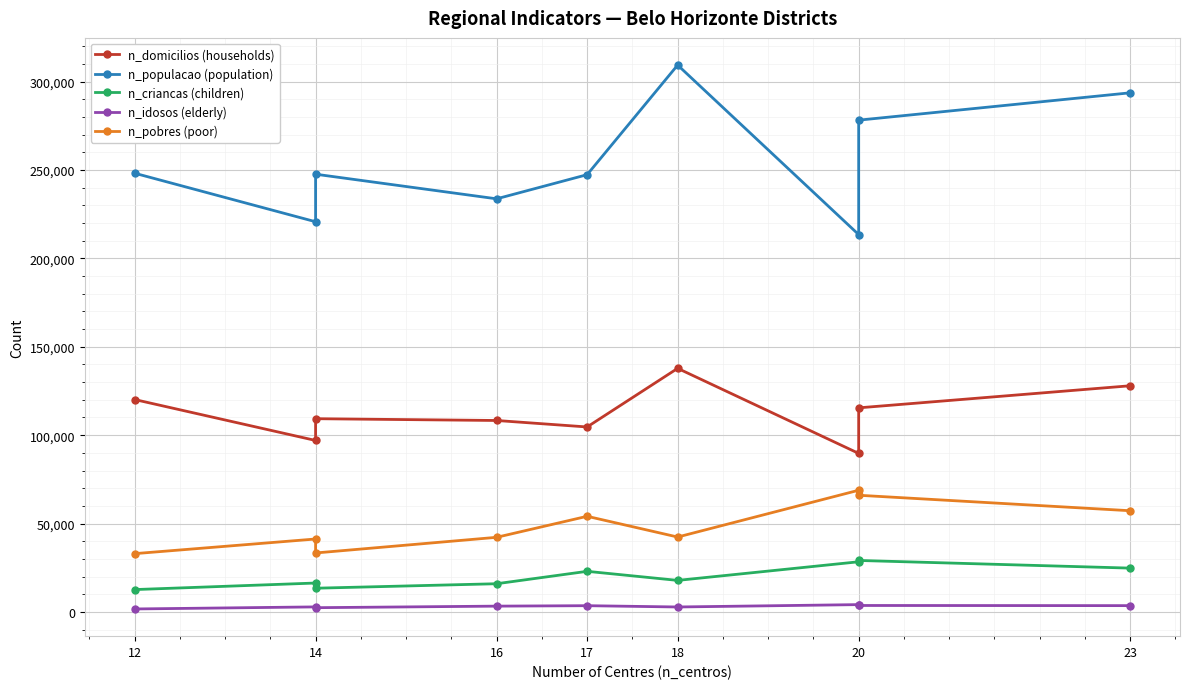

True or false: n_populacao (population) and n_domicilios (households) intersect in this chart.

False